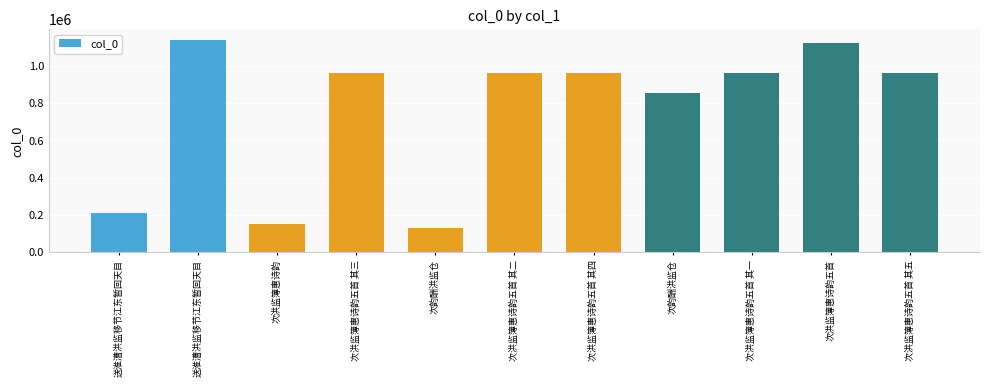

How many distinct data groups are displayed?

1